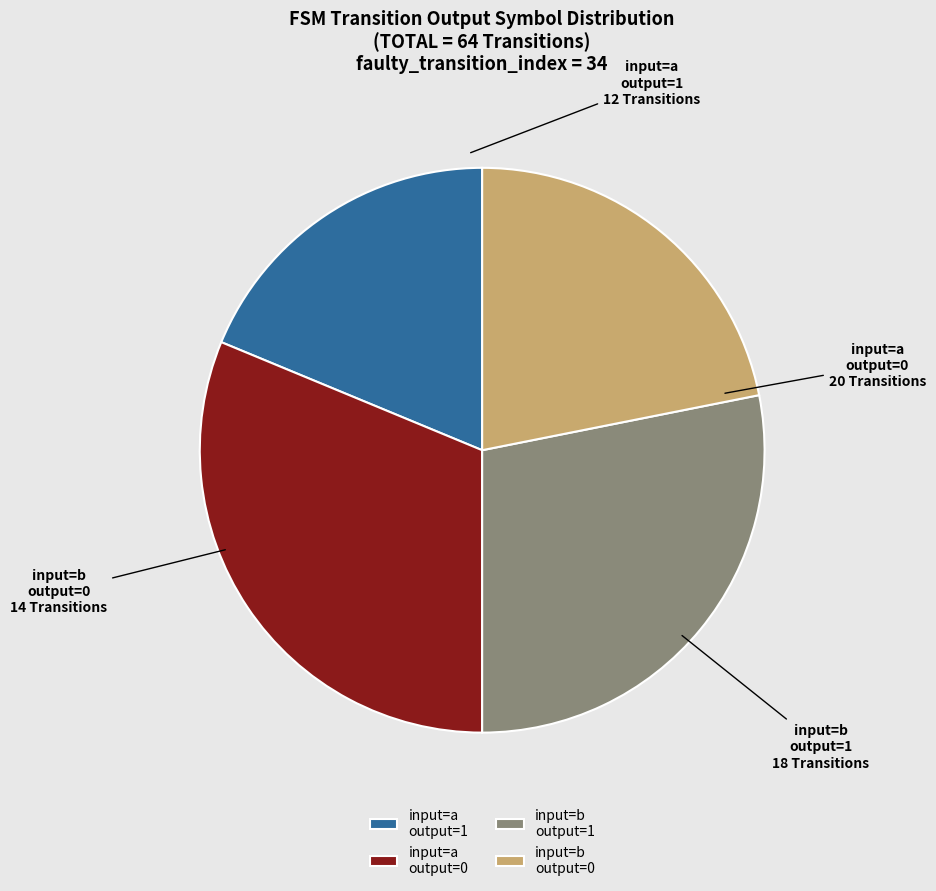

Rank the categories by value from highest to lowest.

input=a output=0, input=b output=1, input=b output=0, input=a output=1